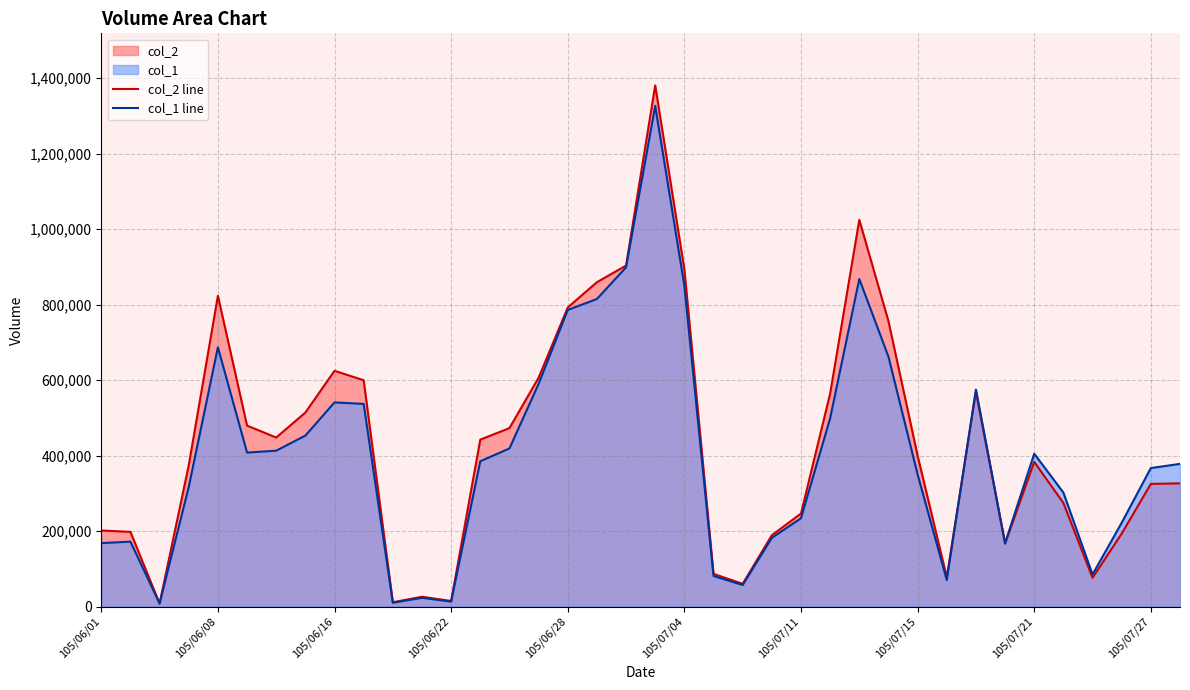

Which series has the largest range (max minus min)?

col_2 line